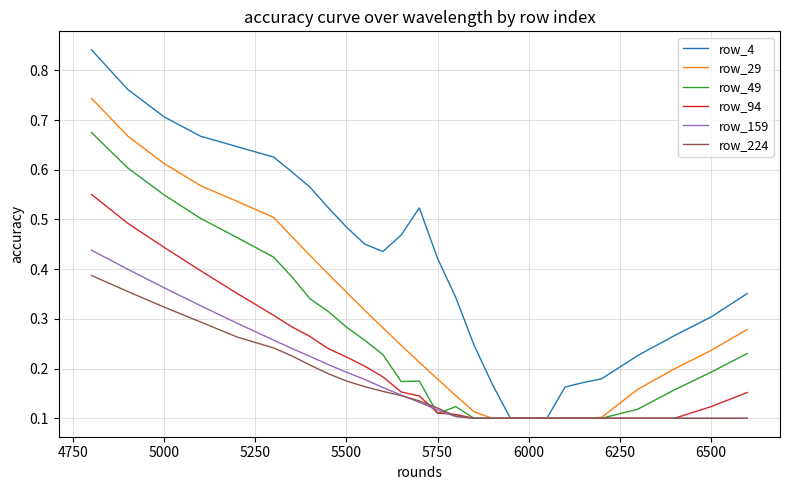

Which series has the largest total across all categories?

row_4